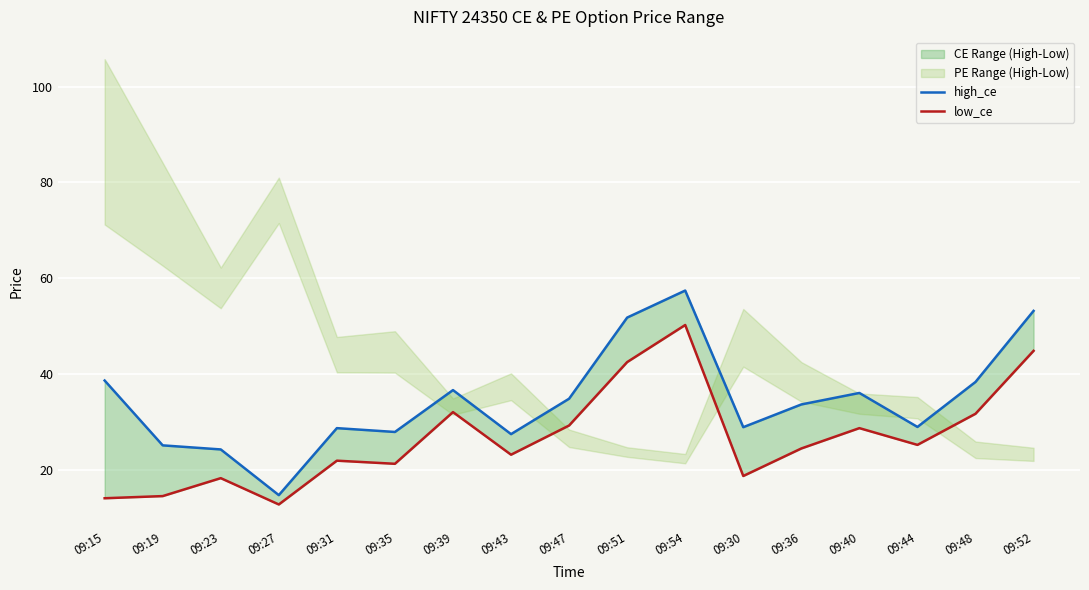

Reading right to left, transcribe all the data shown in this chart.

high_ce: 53.1	38.3	28.9	36.0	33.6	28.9	57.4	51.8	34.8	27.4	36.6	27.9	28.6	14.7	24.2	25.1	38.6
low_ce: 44.8	31.6	25.1	28.6	24.4	18.6	50.2	42.5	29.2	23.1	32.0	21.2	21.9	12.7	18.2	14.4	14.0